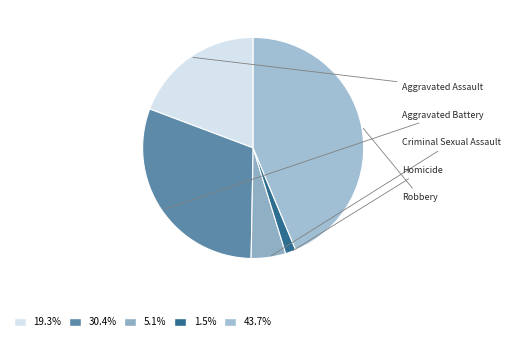

To the nearest percent, what percentage of the pie is Homicide?

2%